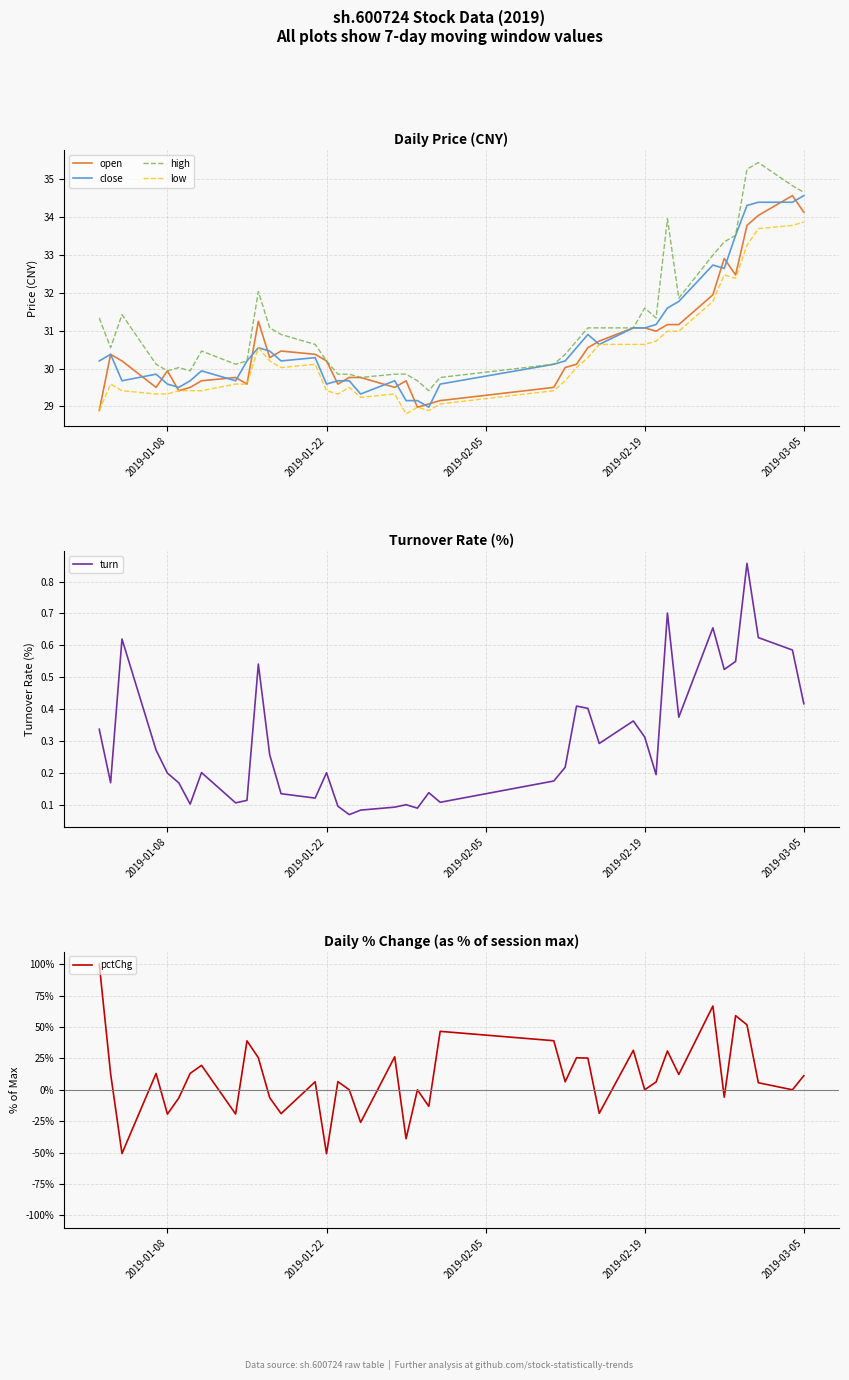

The low series shows 47.3 at 2019-01-08. True or false?

False